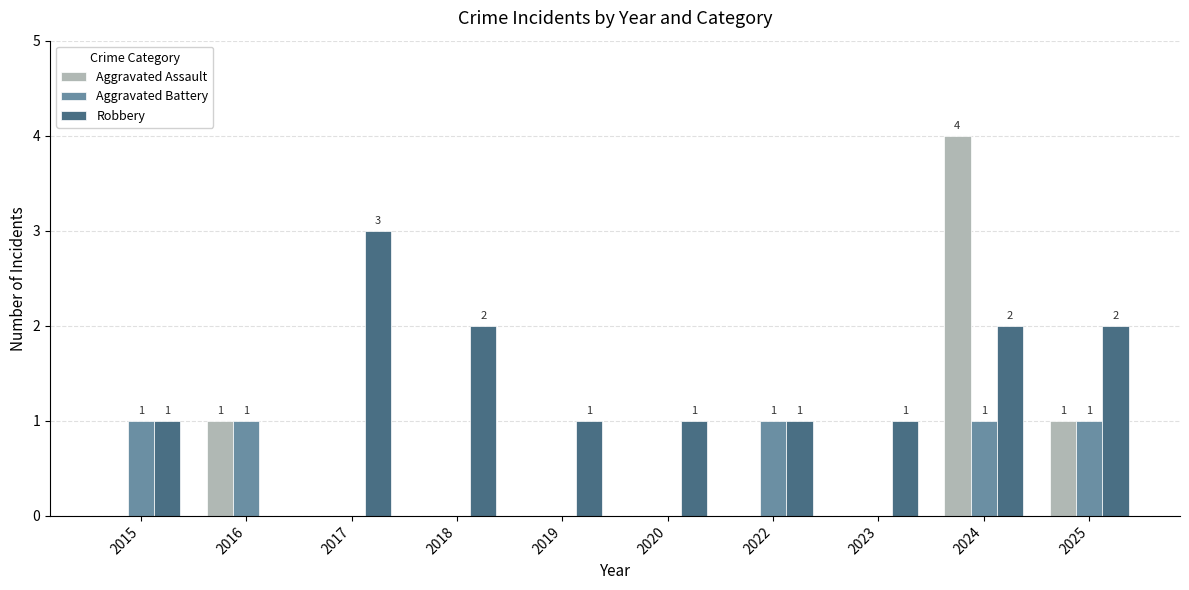

What is the sum of all Aggravated Assault values?

6